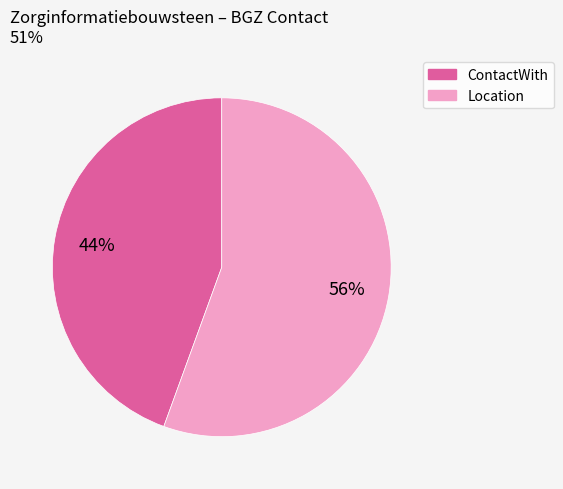

Between ContactWith and Location, which is larger?

Location